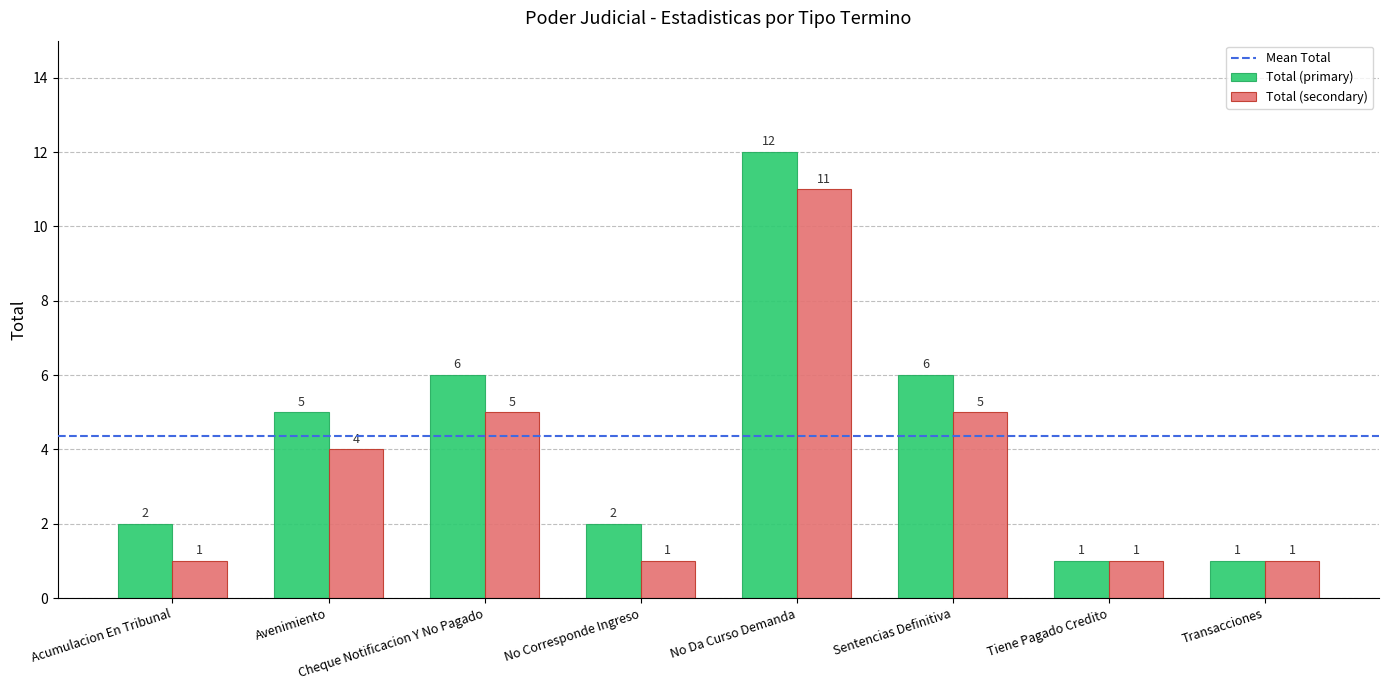

What is the label of the 2nd bar from the left?

Avenimiento